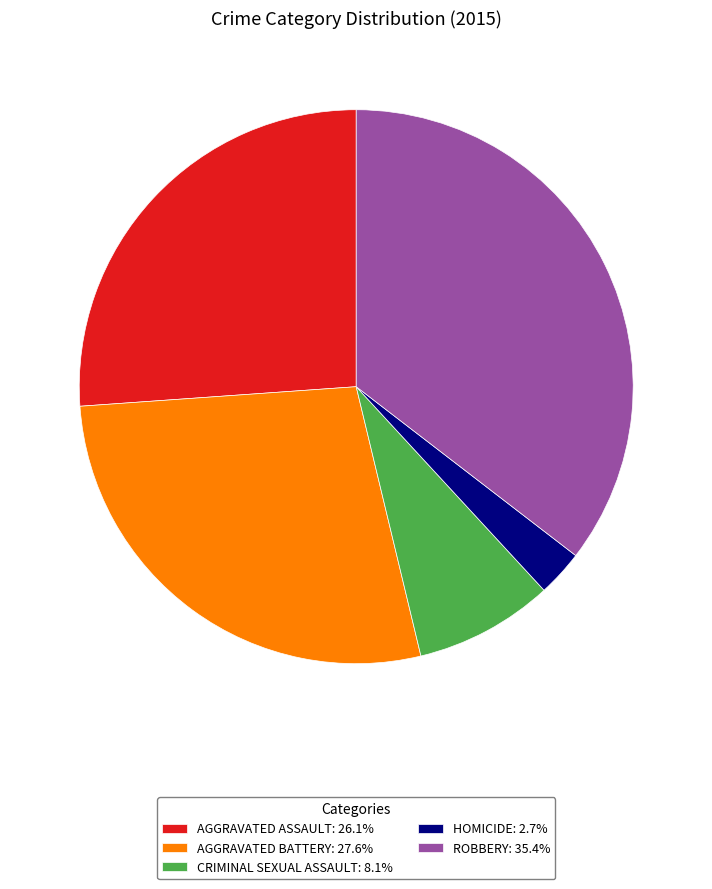

What is the ratio of the value at AGGRAVATED ASSAULT: 26.1% to the value at CRIMINAL SEXUAL ASSAULT: 8.1%?

3.2